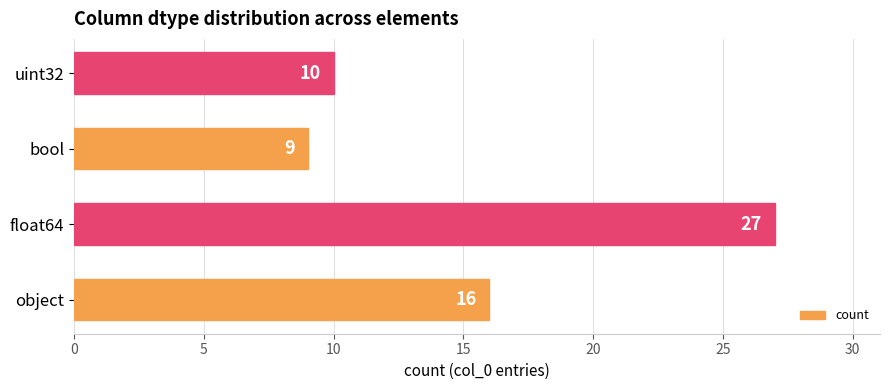

Is it true that the value at bool is 9?

True